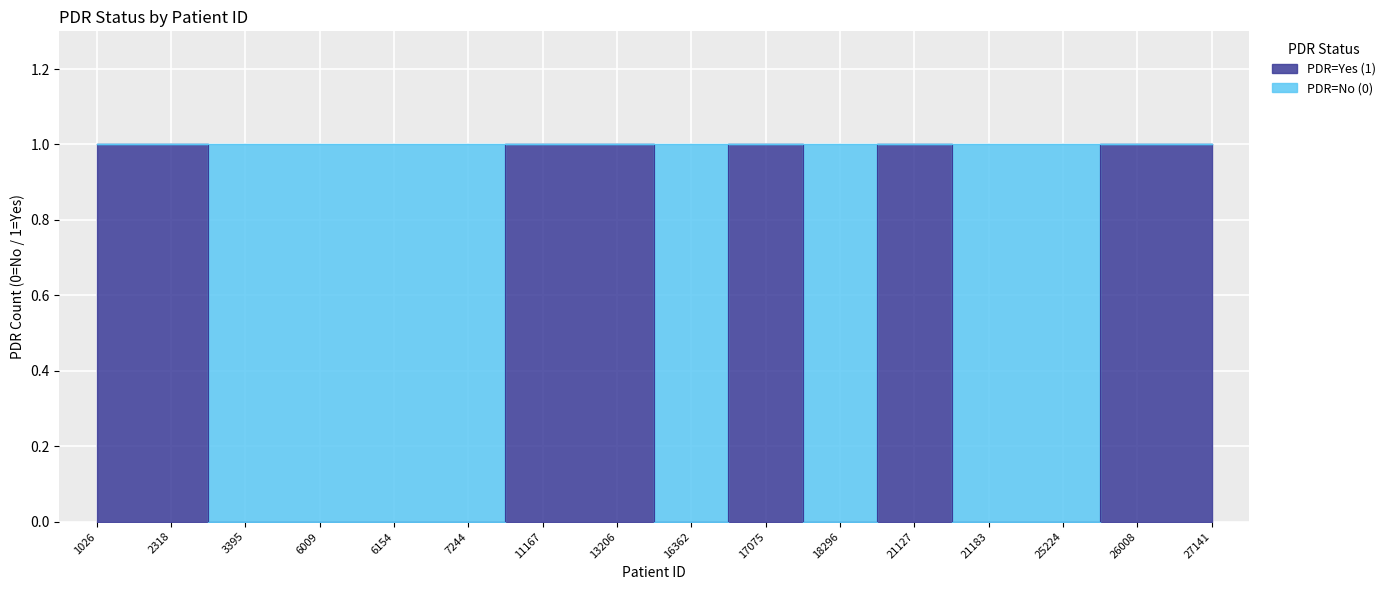

At which category does the chart reach its peak across all series?

1026